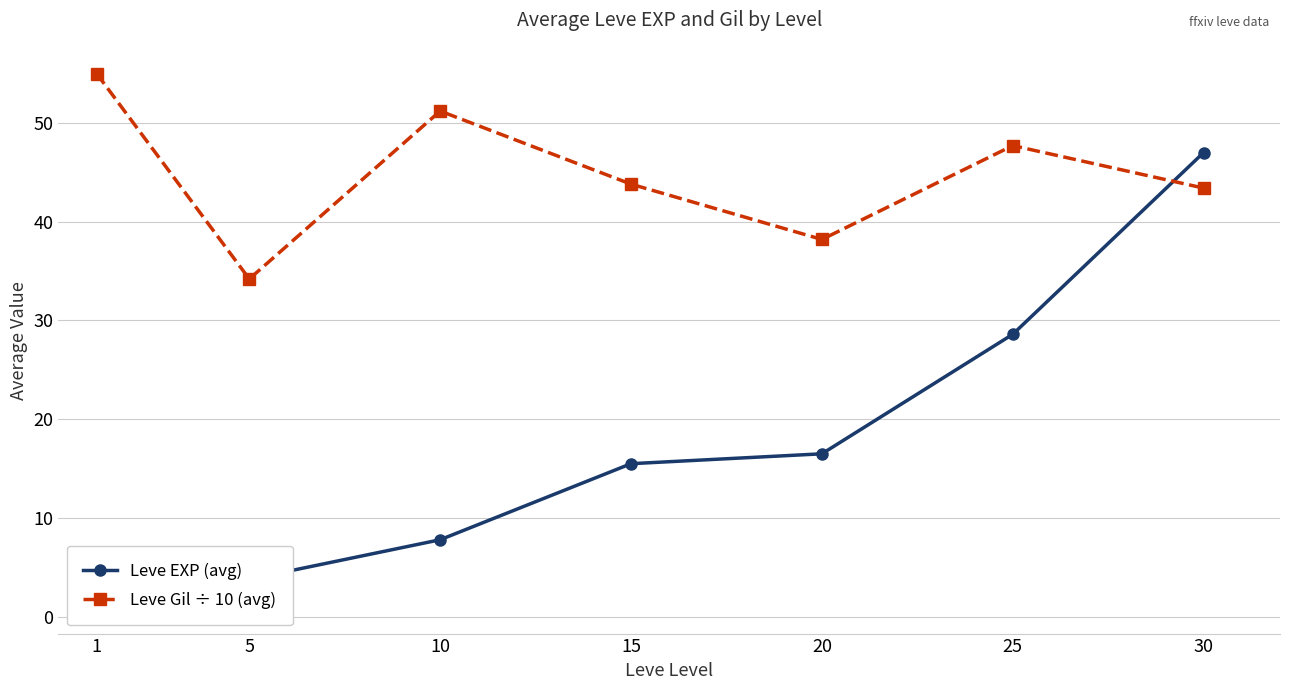

What is the difference between the highest and lowest values at 30?

3.6